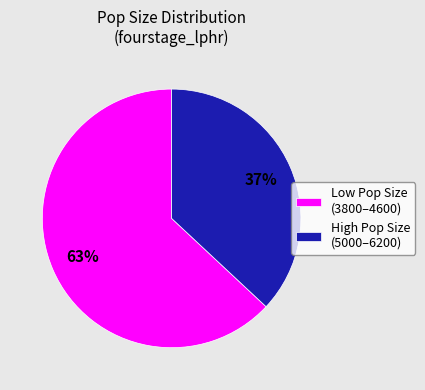

The High Pop Size (5000–6200) slice represents 29% of the pie. True or false?

False